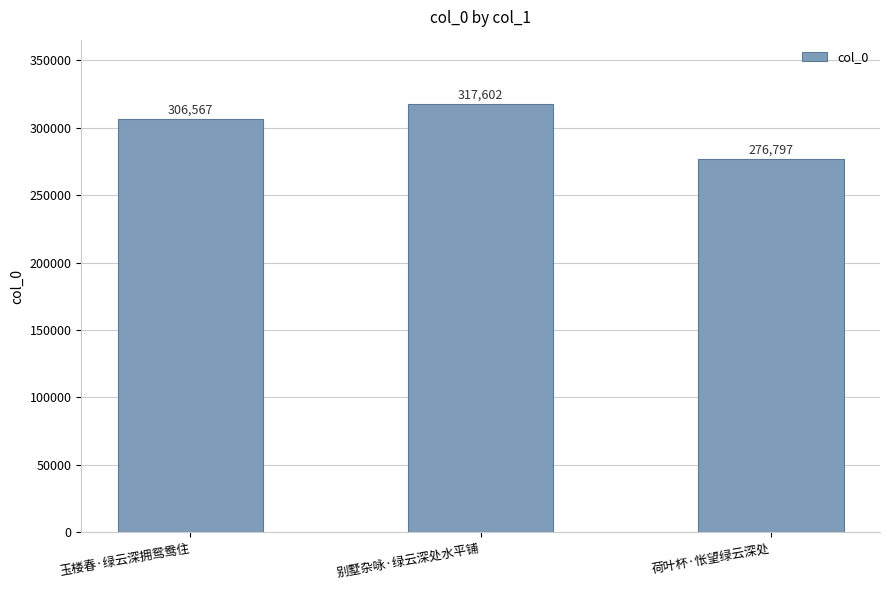

What is the average value?

300322